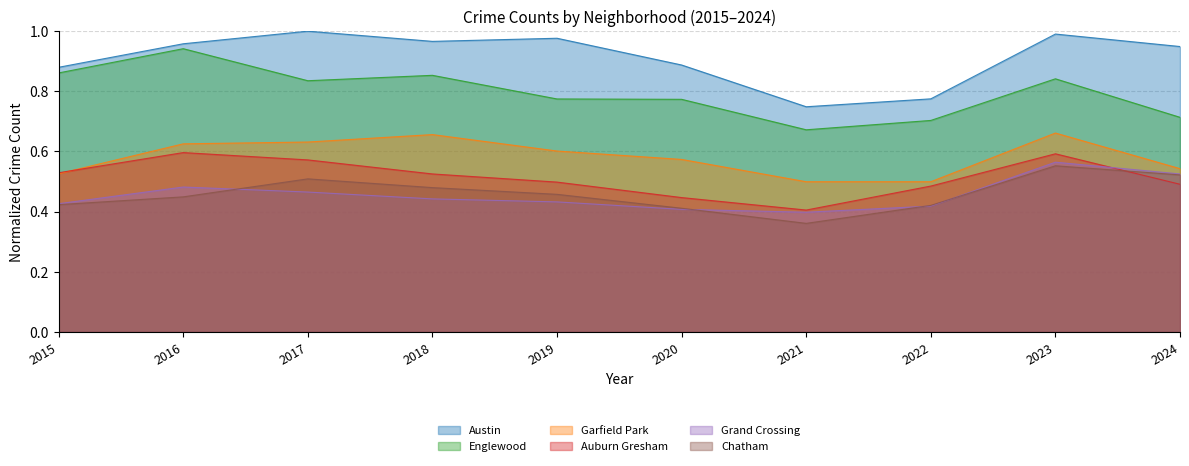

Is it true that Englewood equals 1.1 at 2024?

False